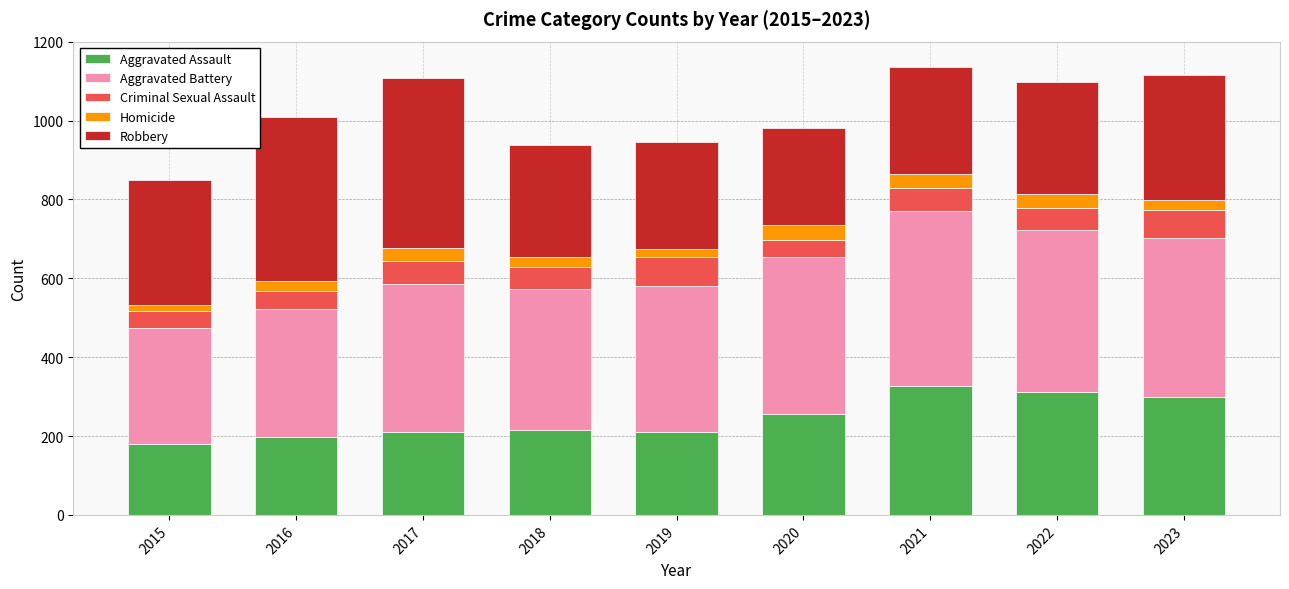

What is the total value across all series at 2021?

1135